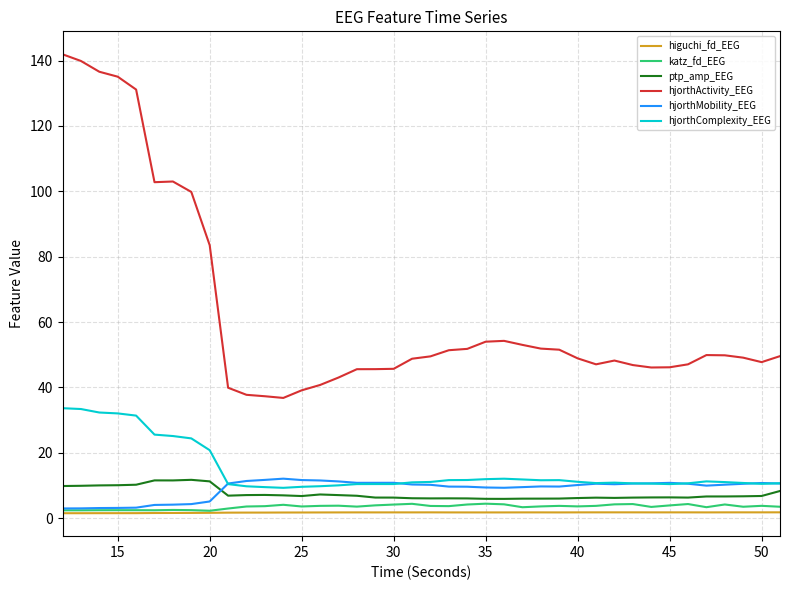

At how many categories does at least one series exceed 22?

40